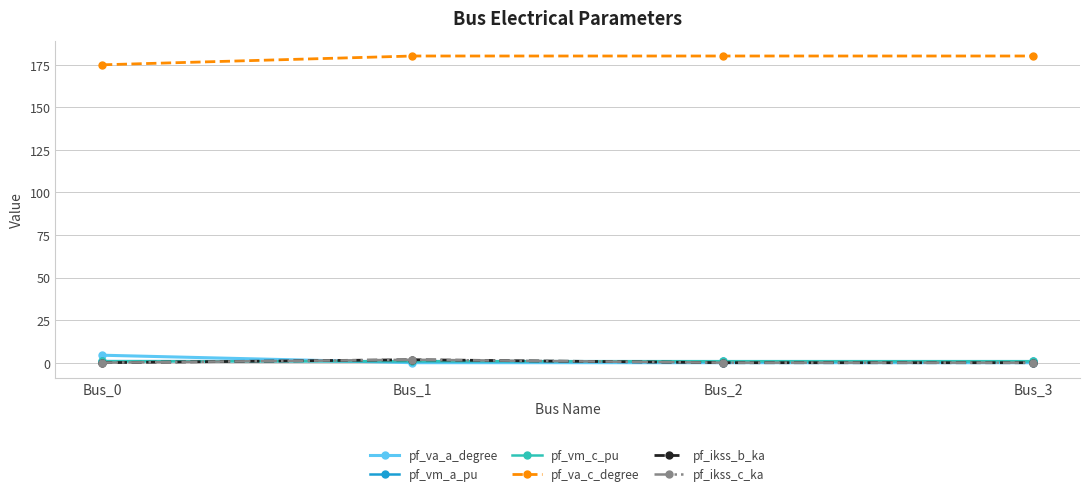

Is this an area chart (filled region under the line)?

No